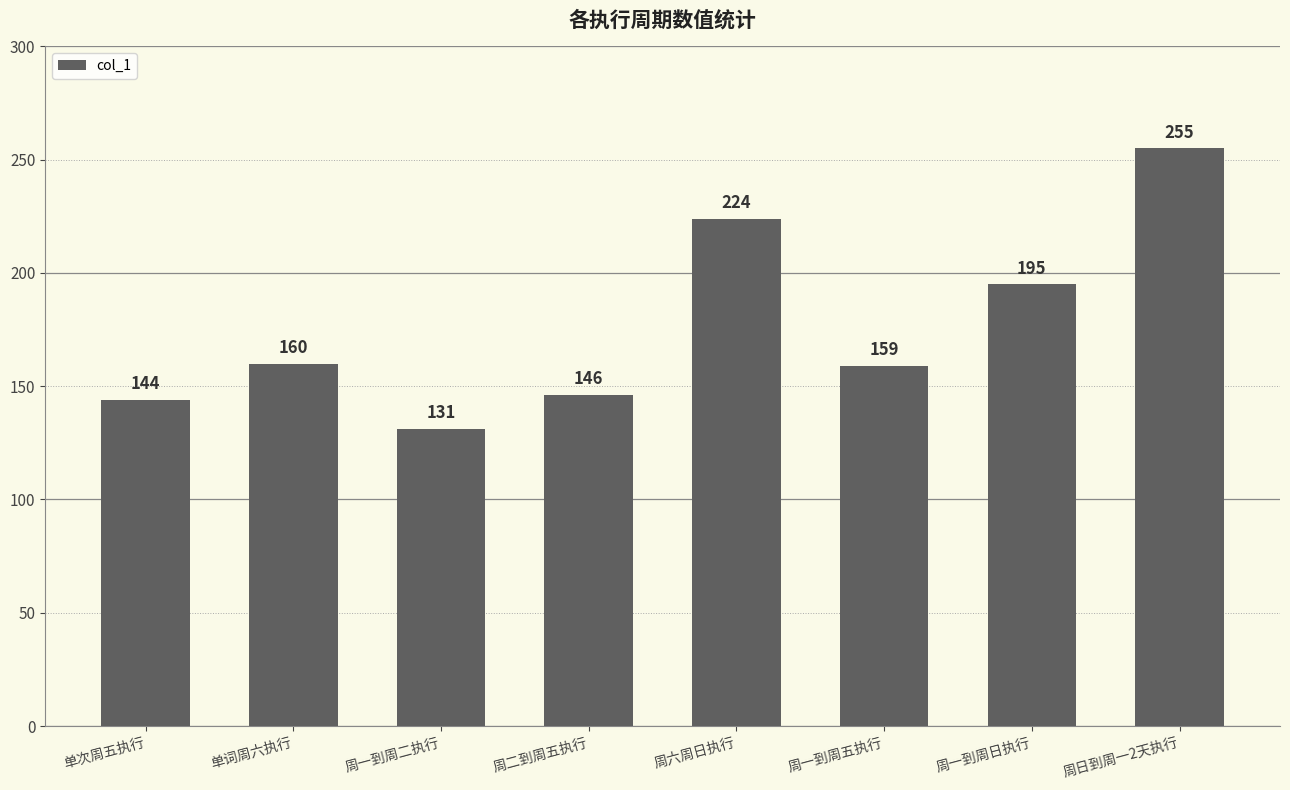

What is the average value?

177